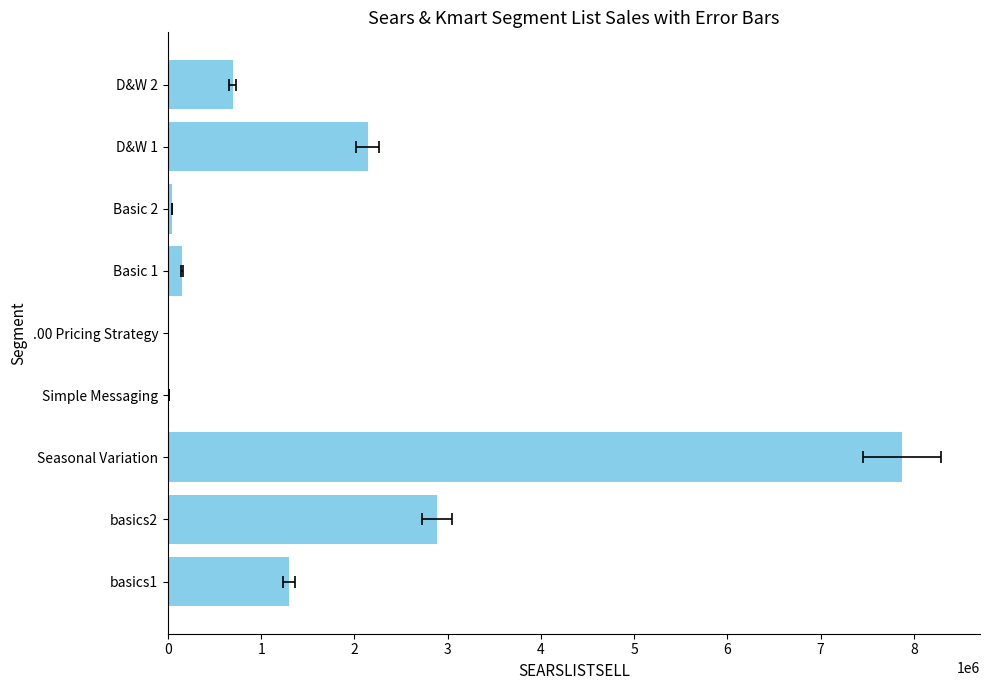

What is the change in value from 0 to 2?

-651053.3